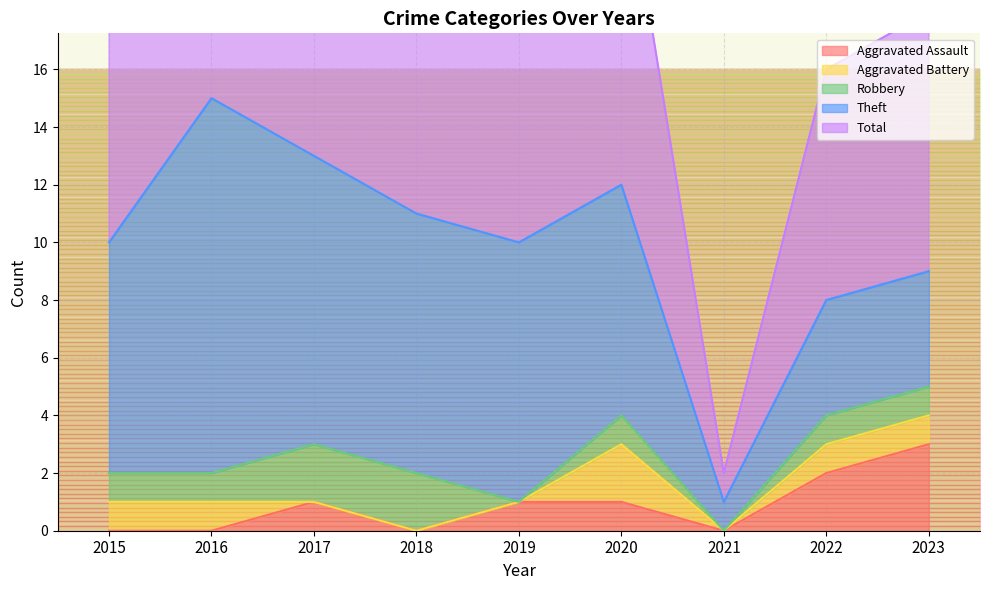

Rank the categories by Aggravated Battery value from lowest to highest.

2017, 2018, 2019, 2021, 2015, 2016, 2022, 2023, 2020